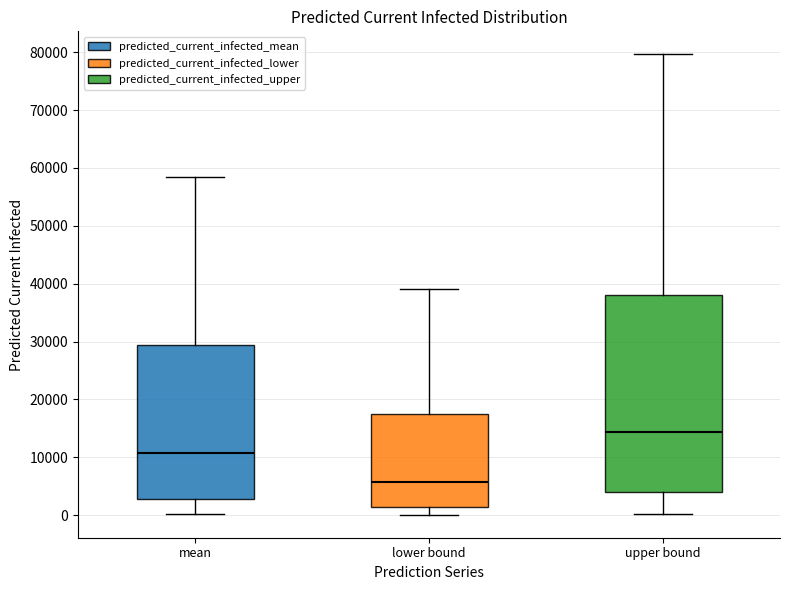

Where does the median line of the box for lower bound sit on the y-axis? The values are not printed on the chart, so give them approximately, as read against the axis.

6000